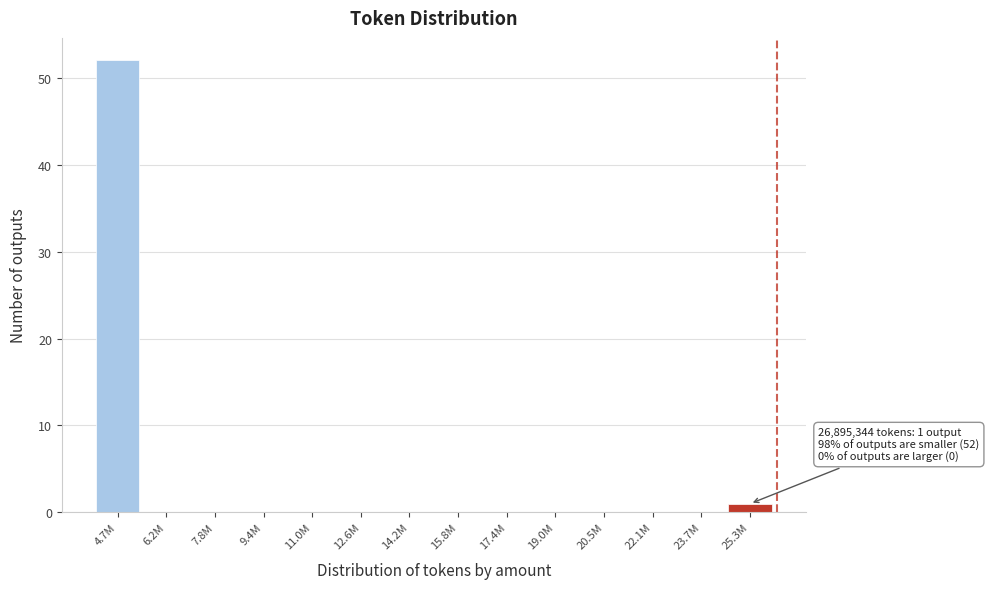

Reading left to right, list all the values displayed in this chart.

4.7M=52	6.2M=0	7.8M=0	9.4M=0	11.0M=0	12.6M=0	14.2M=0	15.8M=0	17.4M=0	19.0M=0	20.5M=0	22.1M=0	23.7M=0	25.3M=1